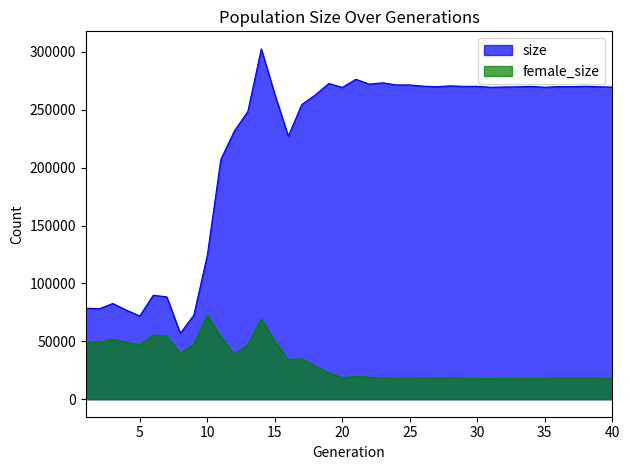

Which has a higher value, 36 or 32?

36